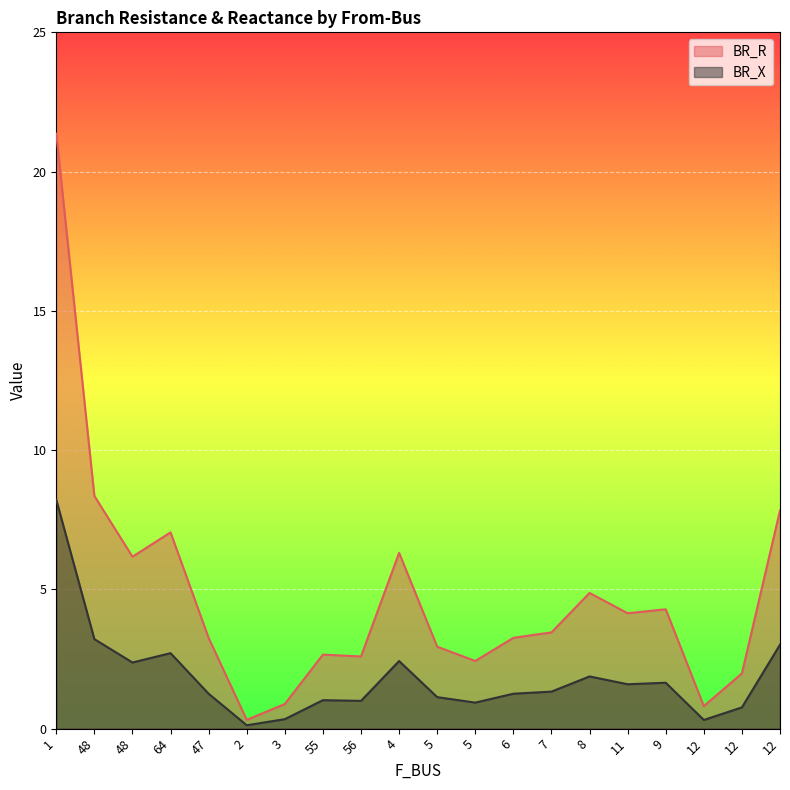

True or false: BR_X and BR_R cross at least once.

False